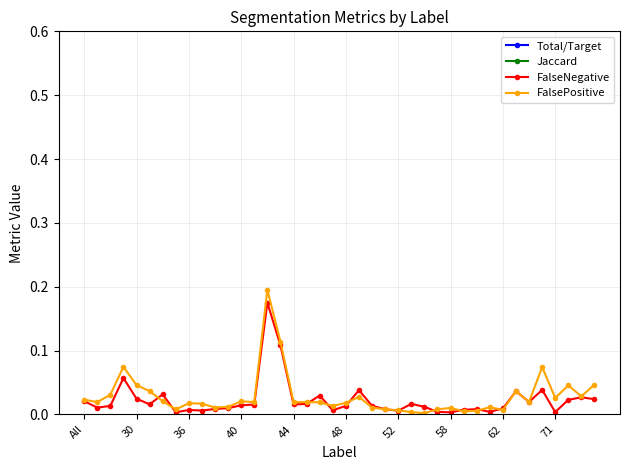

Rank the series by their maximum value, from lowest to highest.

FalseNegative, FalsePositive, Jaccard, Total/Target